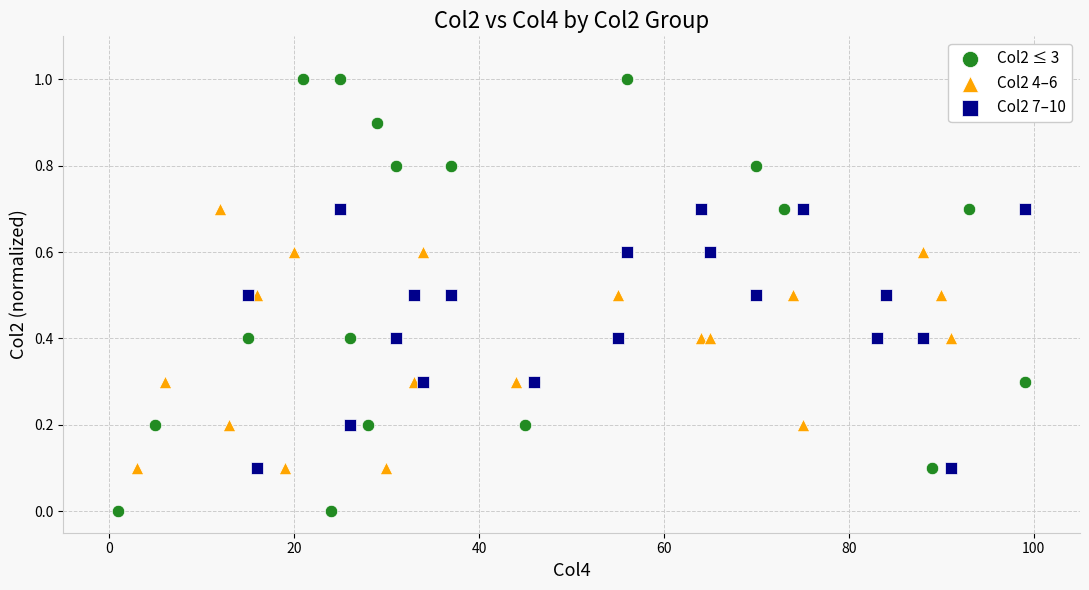

Which series reaches the minimum Y coordinate?

Col2 ≤ 3